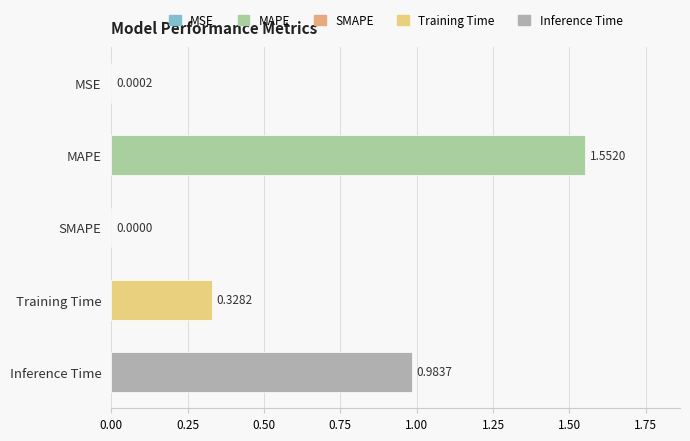

What is the sum of all values?

2.9